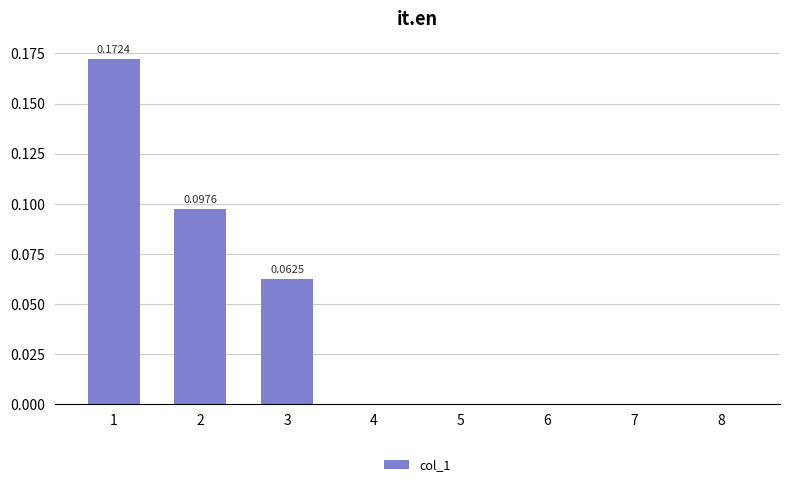

What is the sum of all values?

0.3